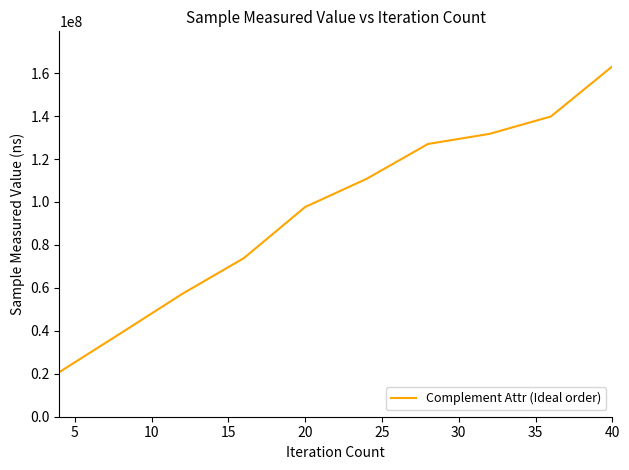

What is the difference between the second highest and second lowest values?

100897801